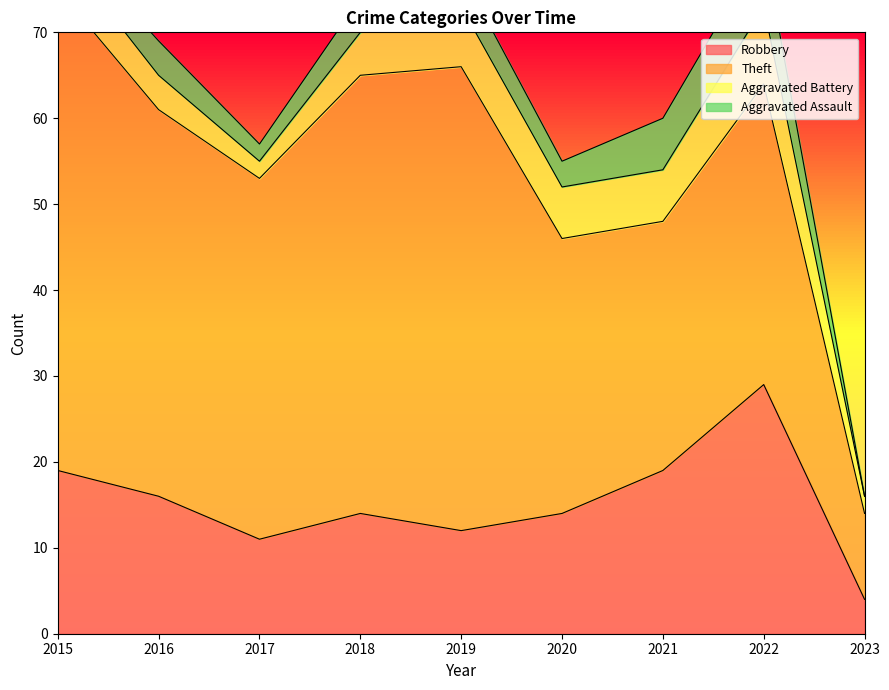

Count the number of data series in this chart.

4